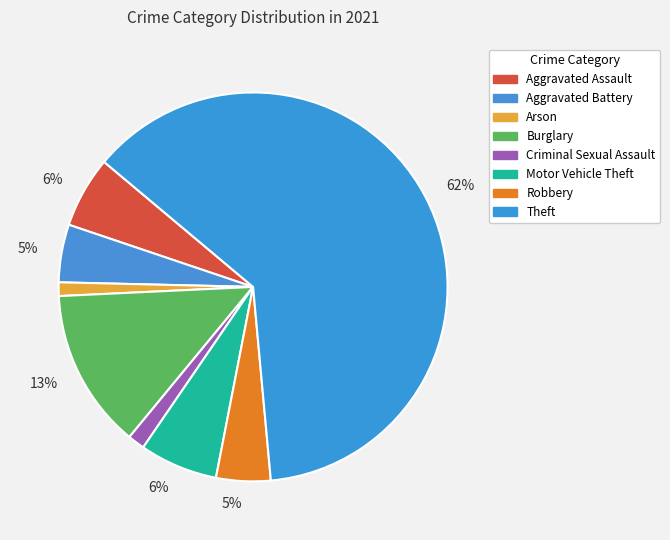

Count the number of slices in the pie.

8